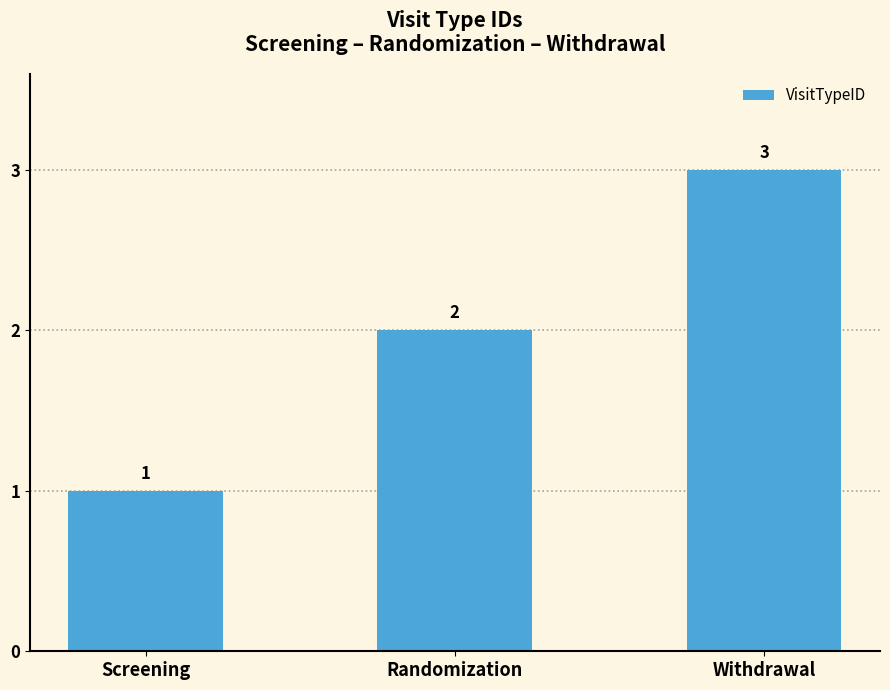

How many series are shown in this chart?

1